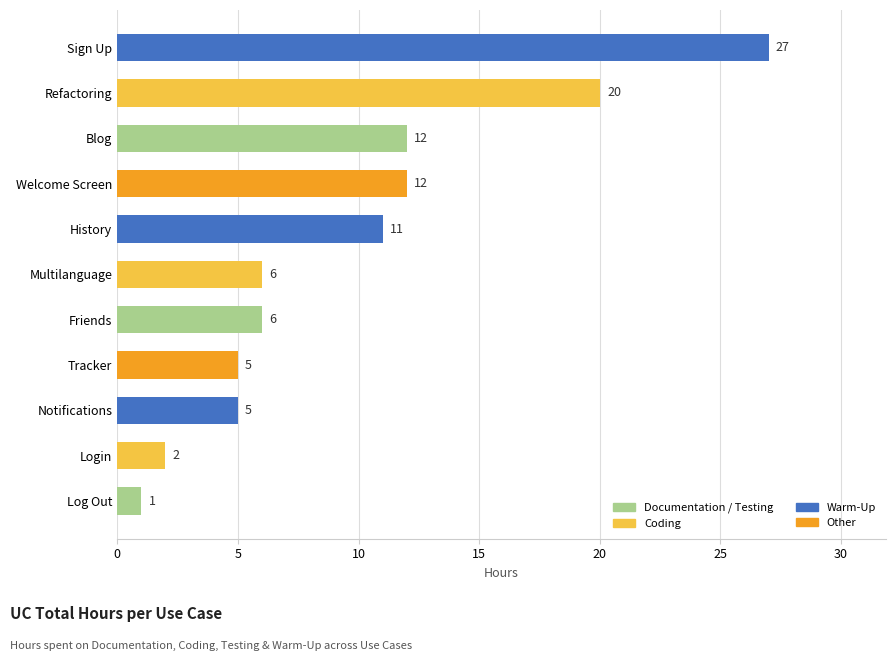

How many series are shown in this chart?

1